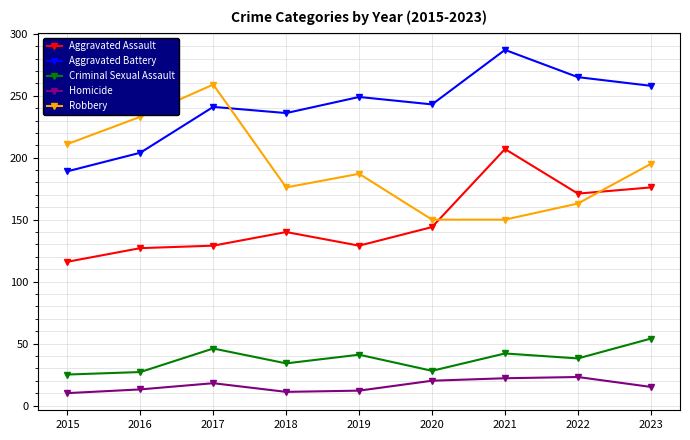

True or false: Homicide and Aggravated Assault cross at least once.

False